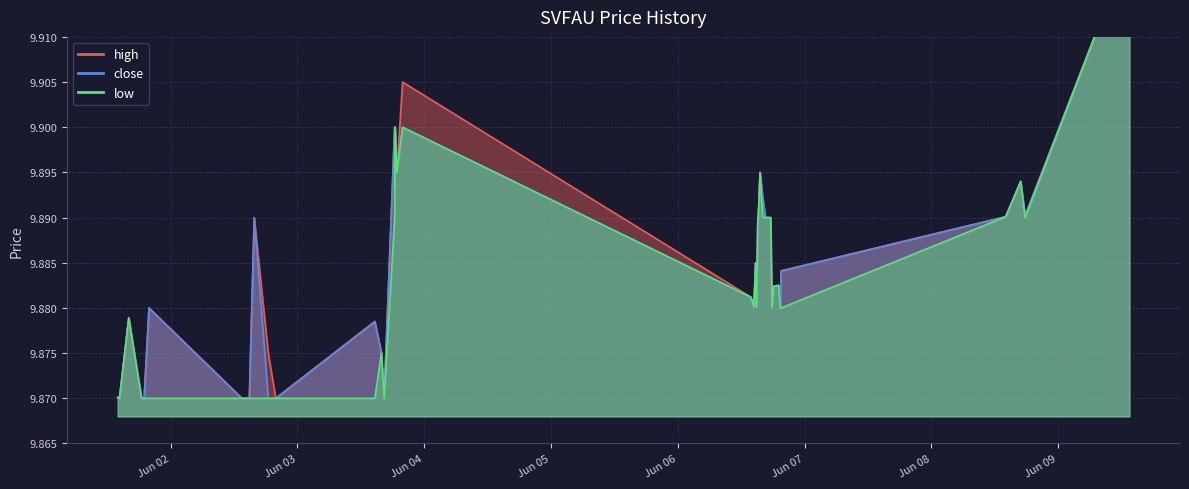

At which category does close reach its first local valley?

2022-06-01 14:20